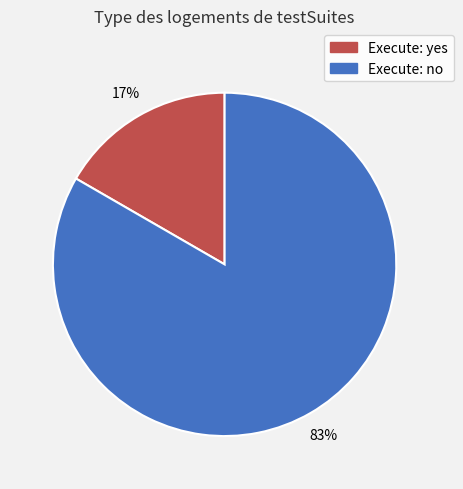

To the nearest percent, what is the average slice percentage?

50%